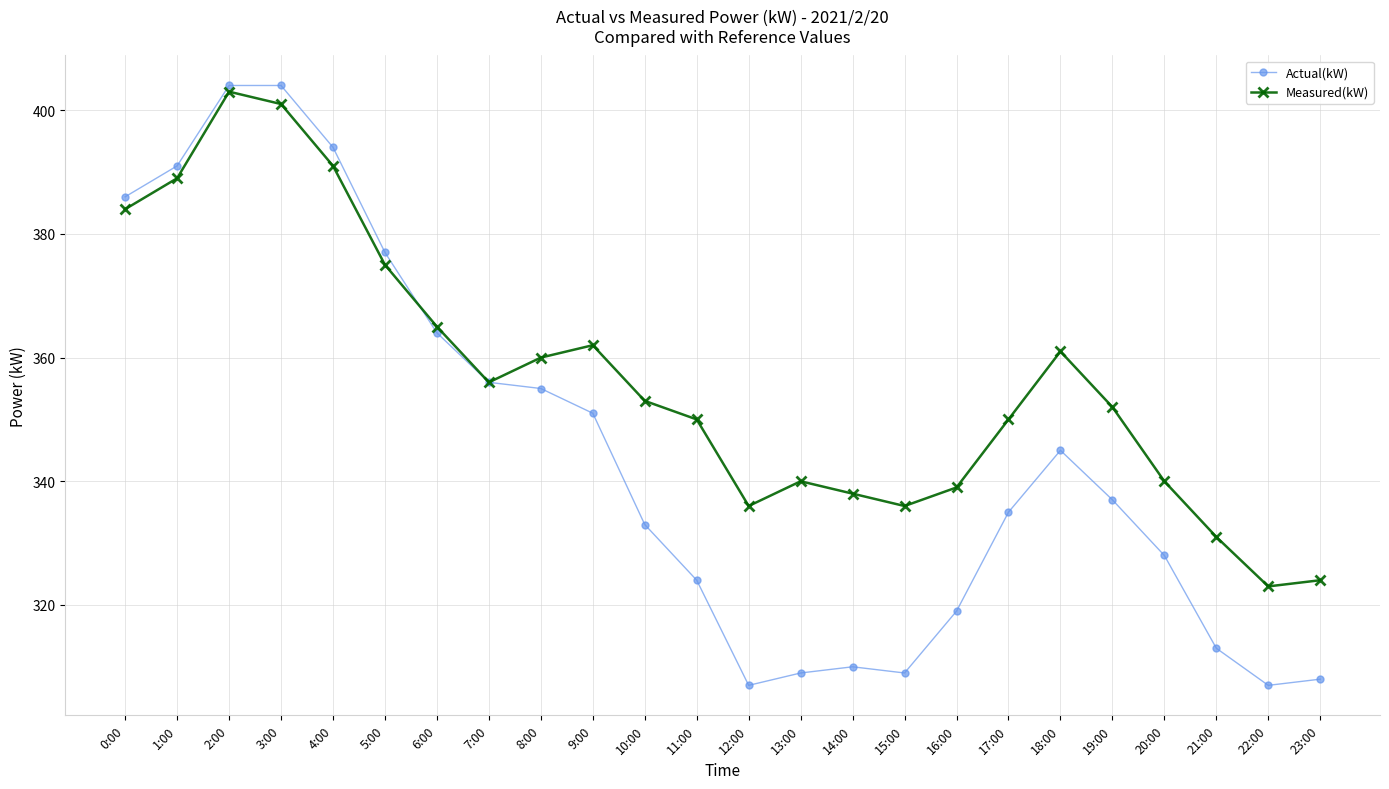

How many categories are shown in the chart?

24